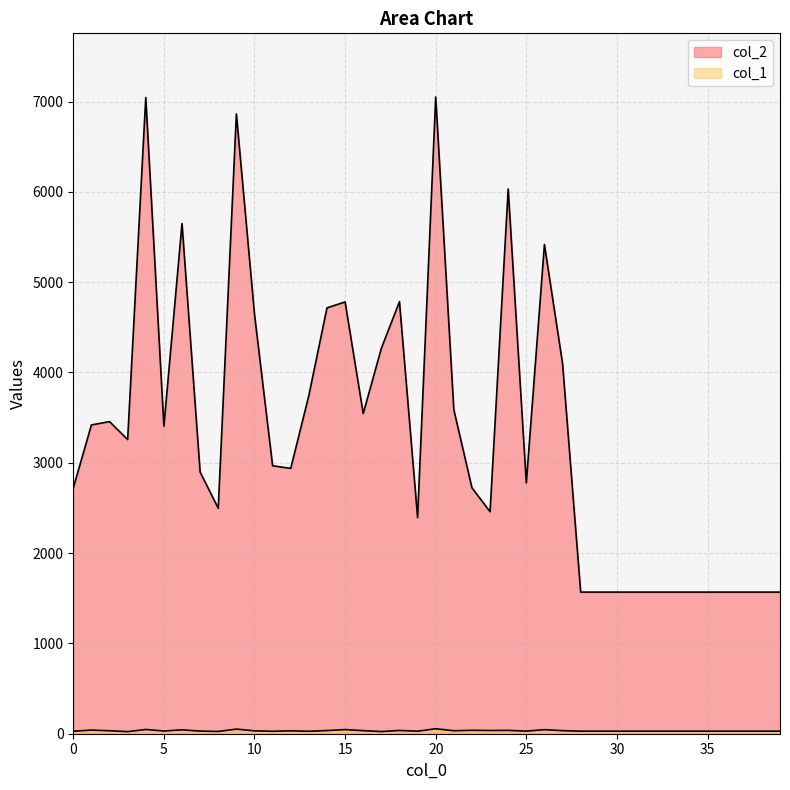

What is the difference between the maximum and minimum values in the col_2 series?

5482